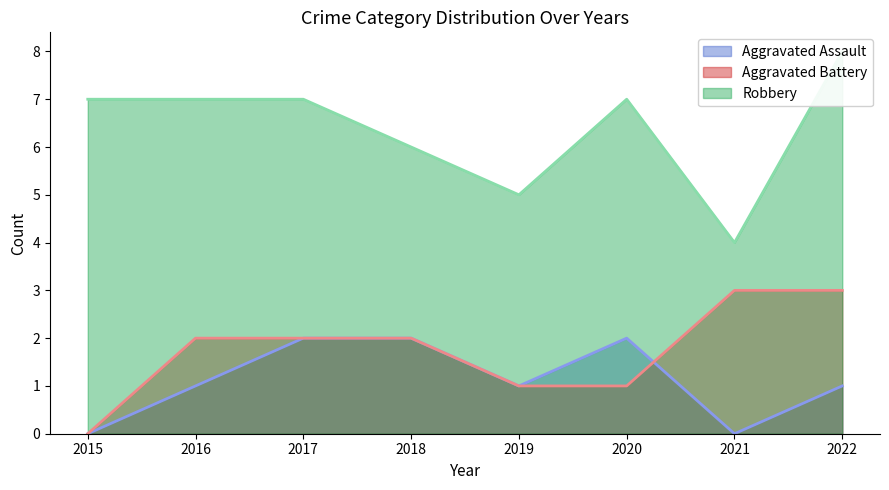

Is the value of Aggravated Battery at 2020 greater than the value of Robbery at 2022?

No